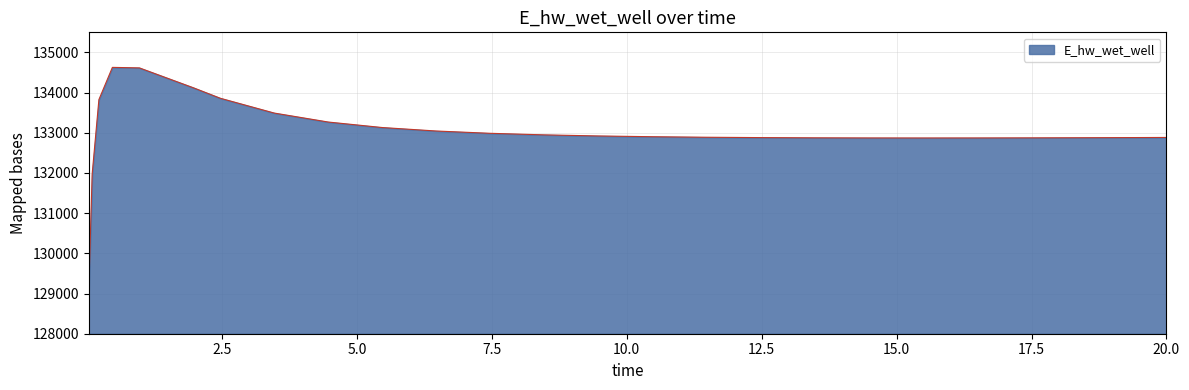

What is the difference between the maximum and minimum values?

5557.7